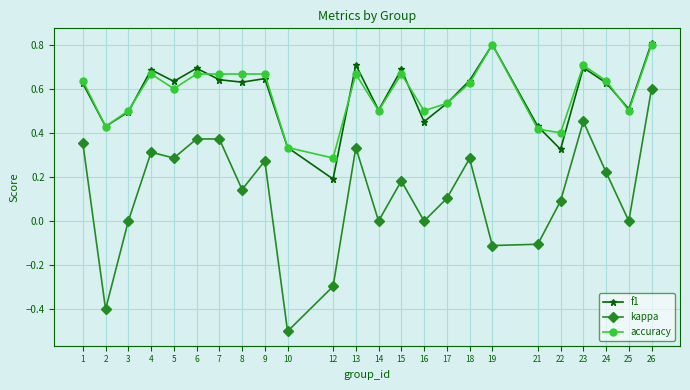

At which label does kappa first exceed 0?

1